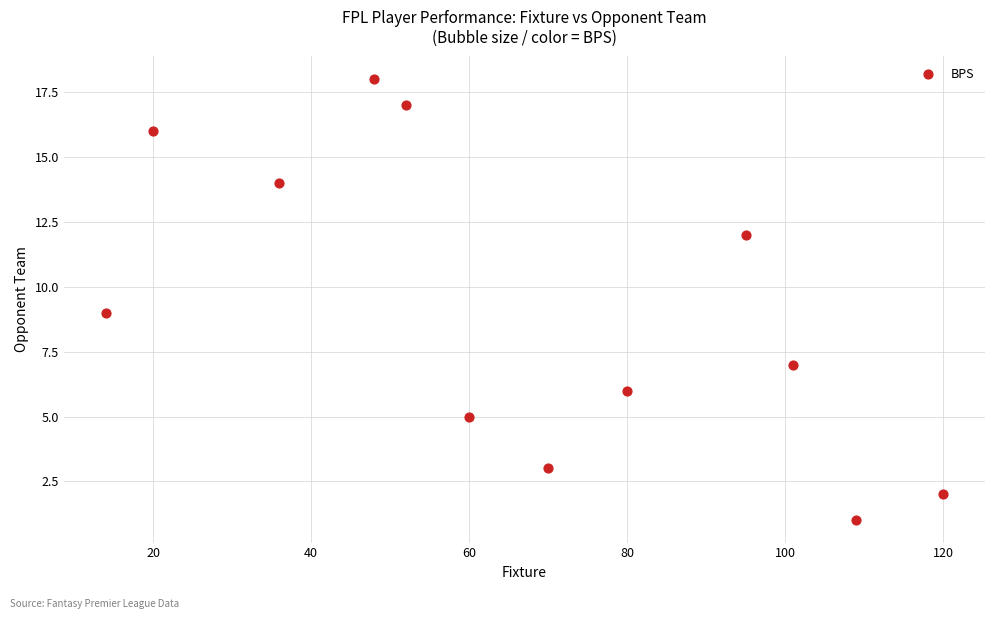

What is the average Y value?

9